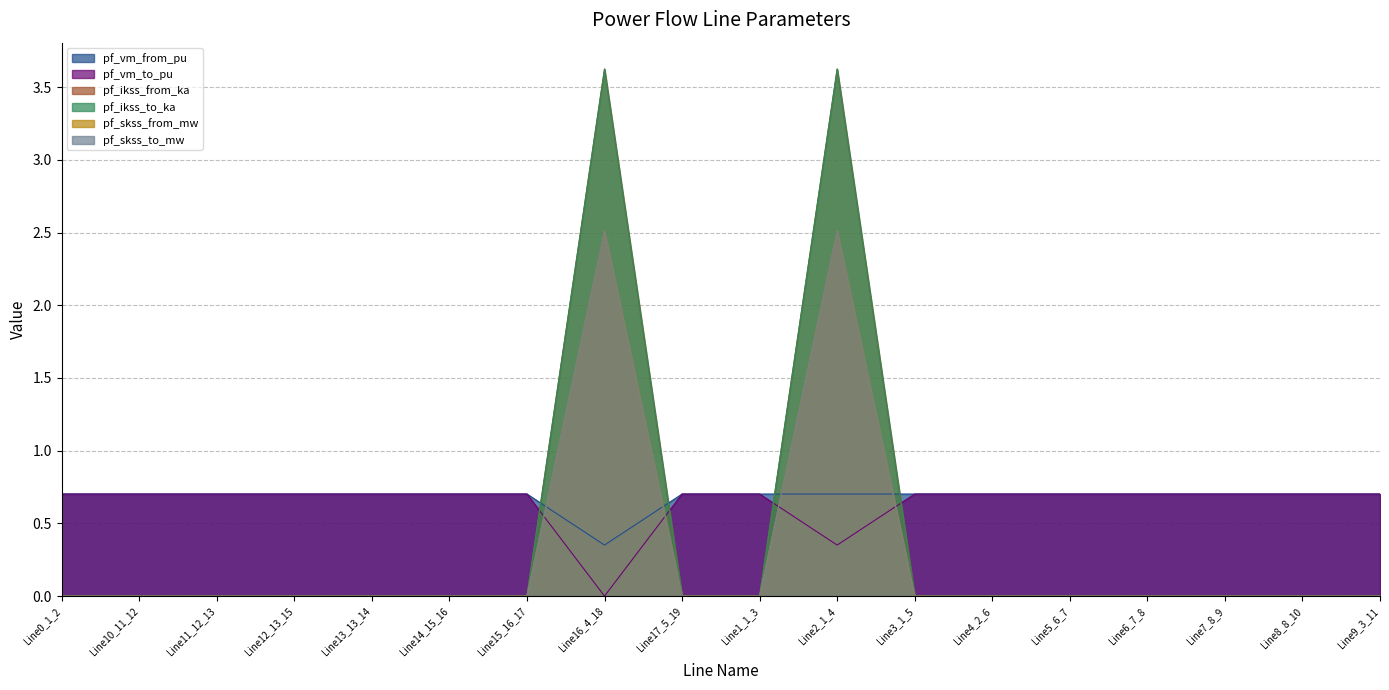

What are all the series names shown in the legend?

pf_vm_from_pu, pf_vm_to_pu, pf_ikss_from_ka, pf_ikss_to_ka, pf_skss_from_mw, pf_skss_to_mw